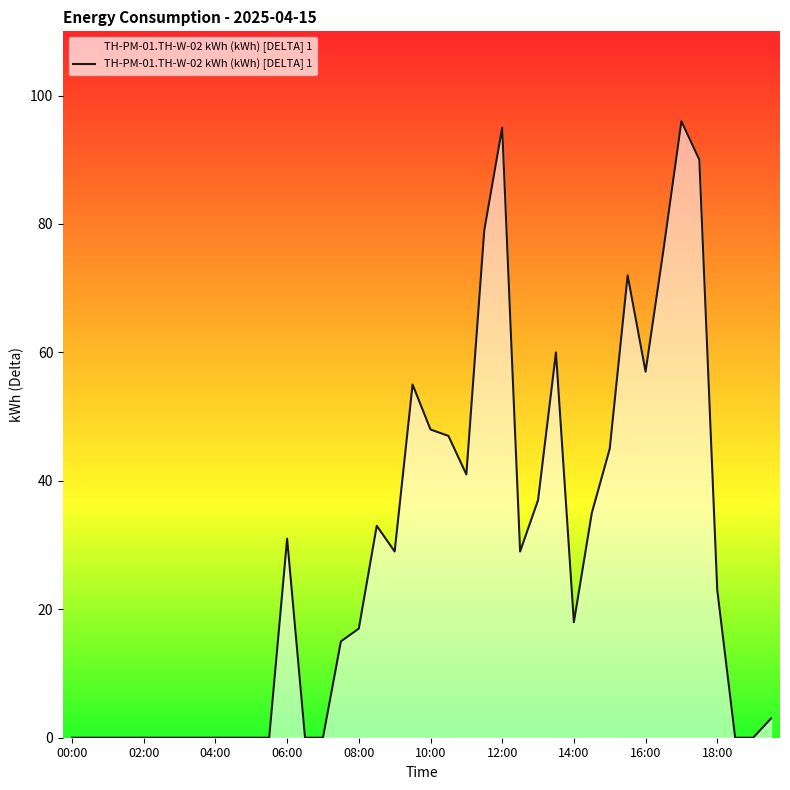

What is the value of the 22nd point from the left?

47